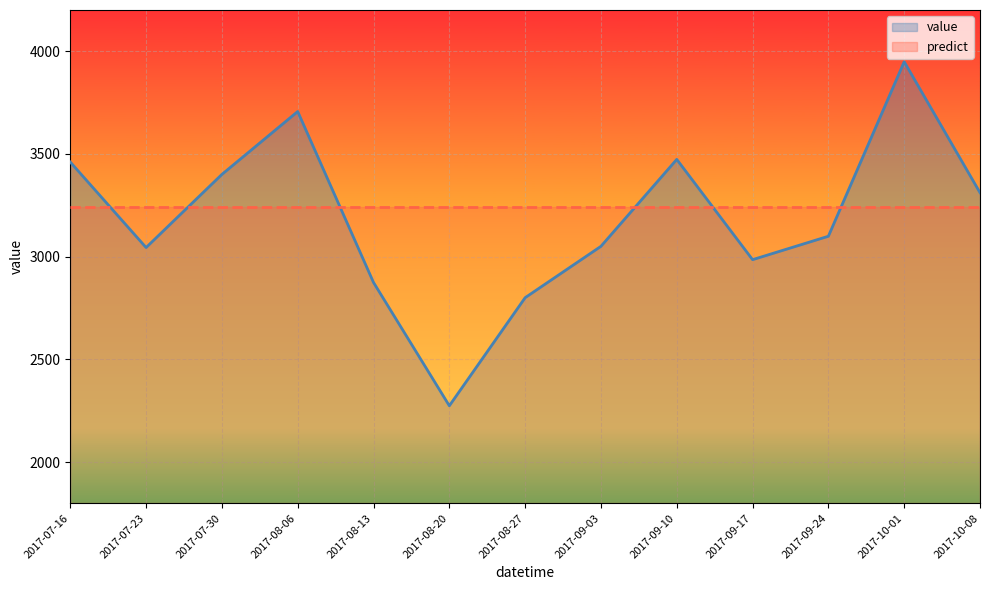

Reading left to right, list all the values displayed in this chart.

3460	3044	3400	3706	2874	2274	2800	3050	3473	2985	3099	3948	3311